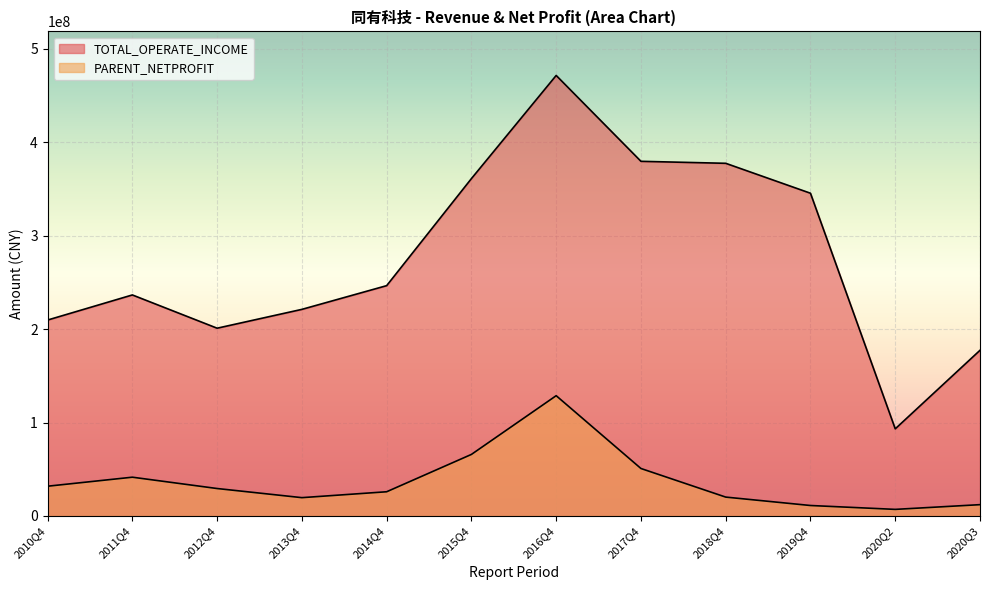

Rank the series at 2013Q4 from highest to lowest value.

TOTAL_OPERATE_INCOME, PARENT_NETPROFIT